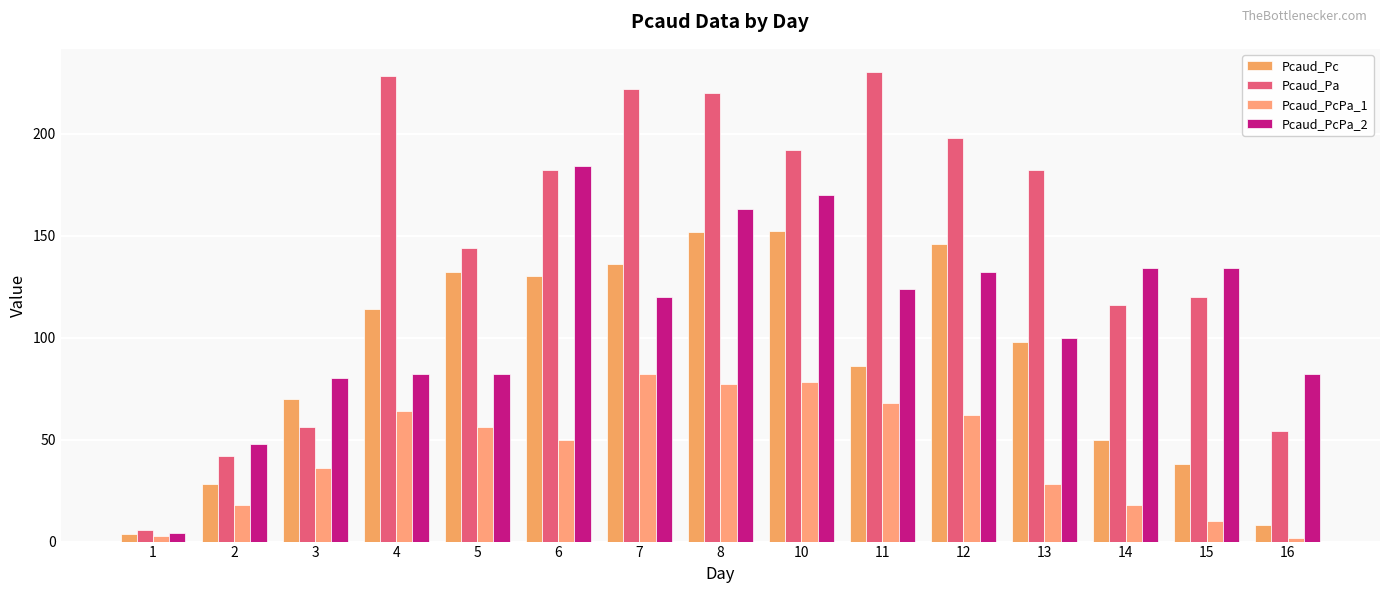

What are all the series names shown in the legend?

Pcaud_Pc, Pcaud_Pa, Pcaud_PcPa_1, Pcaud_PcPa_2